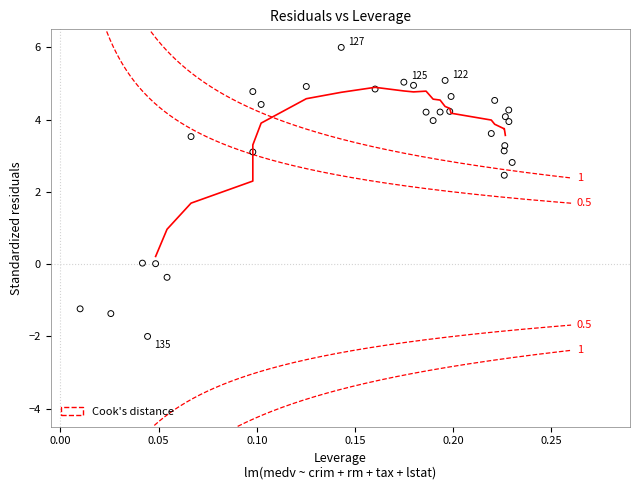

What Y value in the scatter plot is closest to 2?

2.5